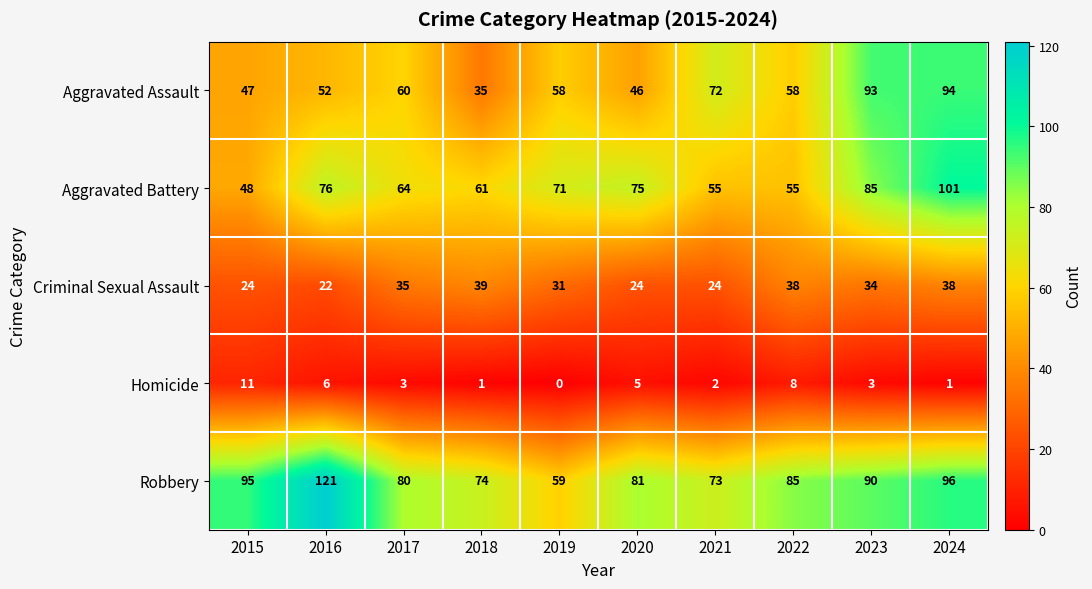

Which series has the widest spread of values?

Robbery